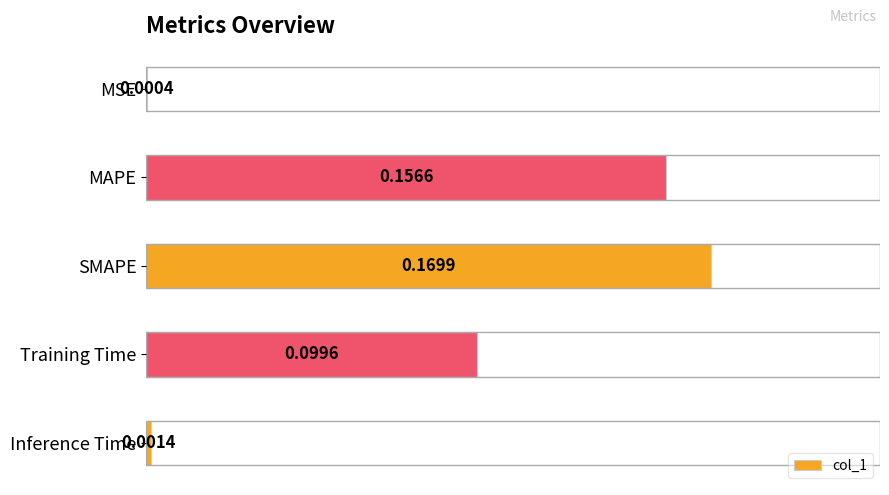

At which category does the chart reach its peak across all series?

SMAPE